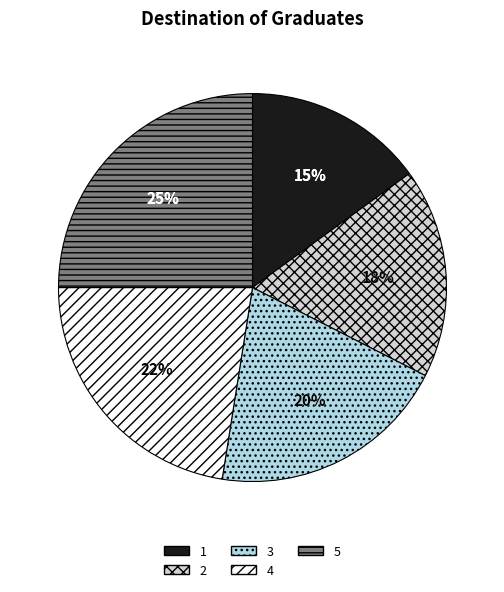

What is the ratio of the value at 4 to the value at 5?

0.9